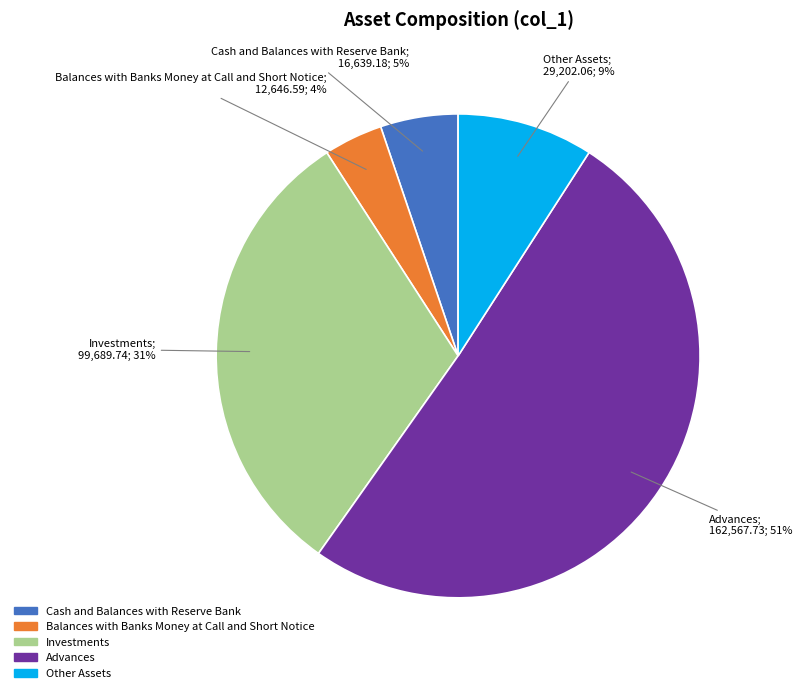

Between Other Assets and Investments, which is larger?

Investments